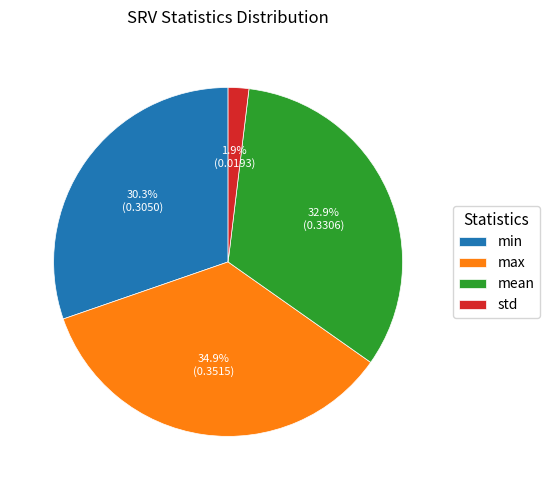

How many slices are in this pie chart?

4